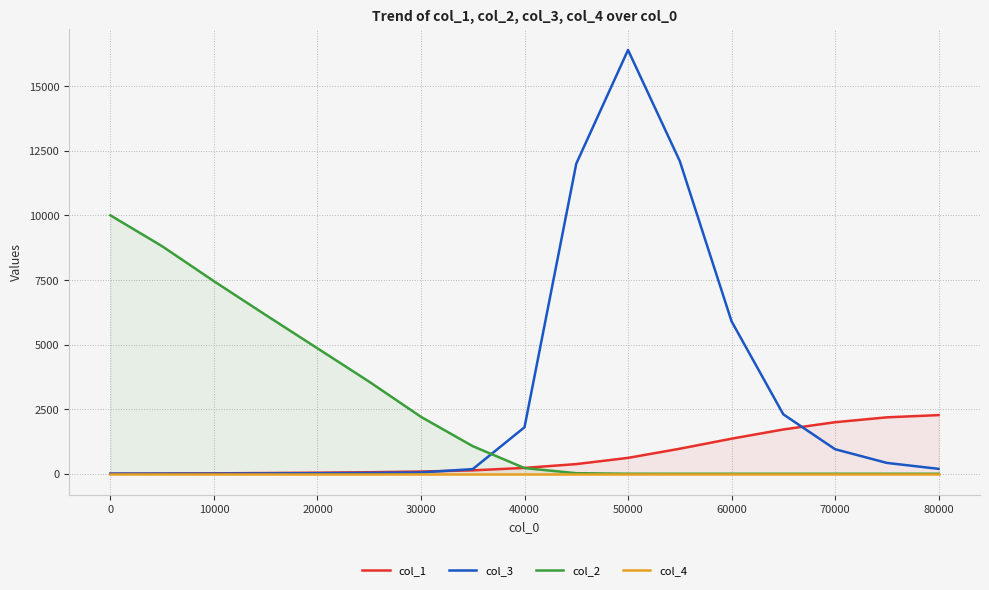

What is the value of the col_3 point at the 17th from the left?

190.0